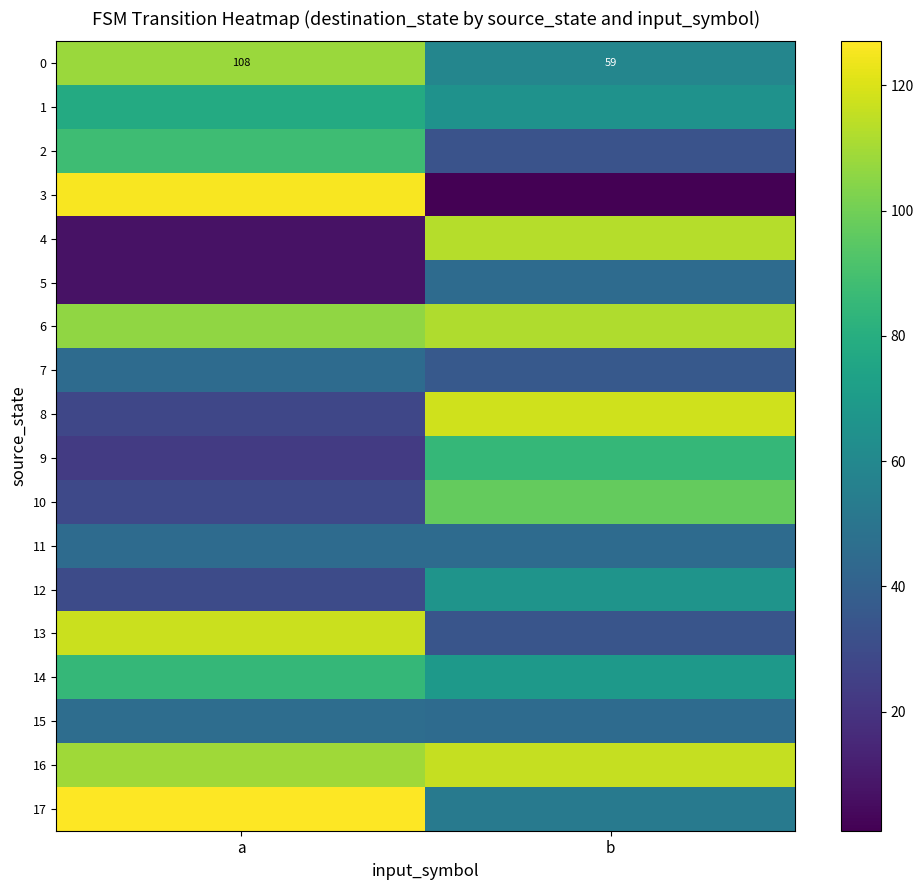

What is the average value of the 0 series?

84